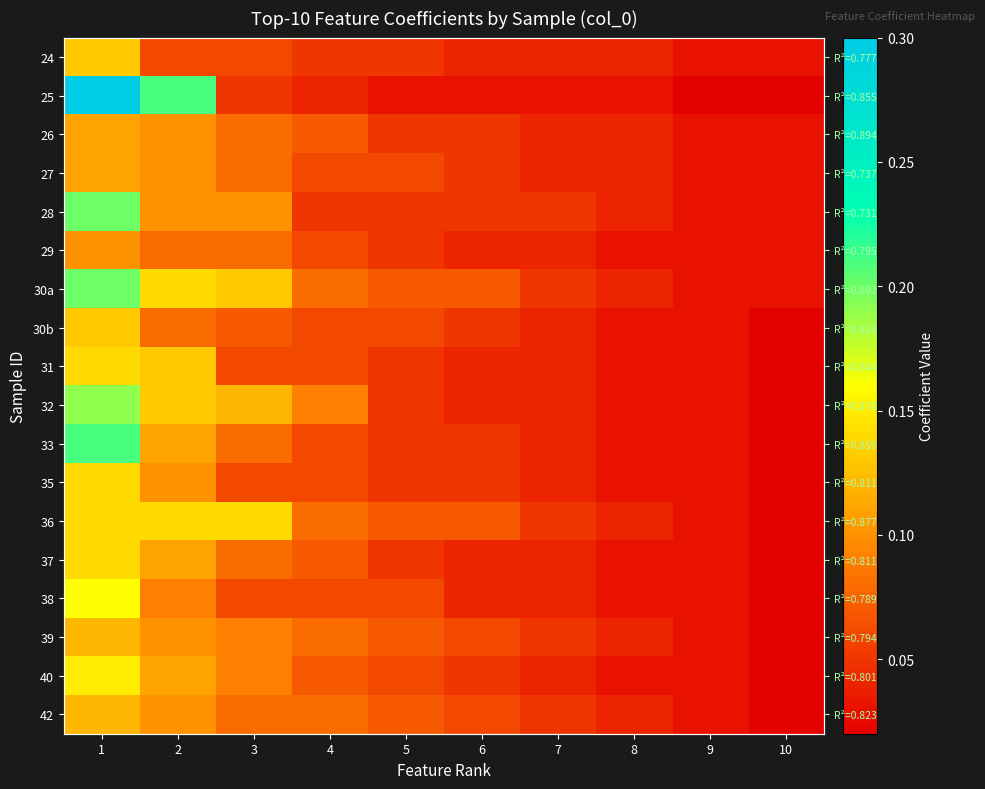

Is the value of 35 at 9 greater than the value of 28 at 6?

No